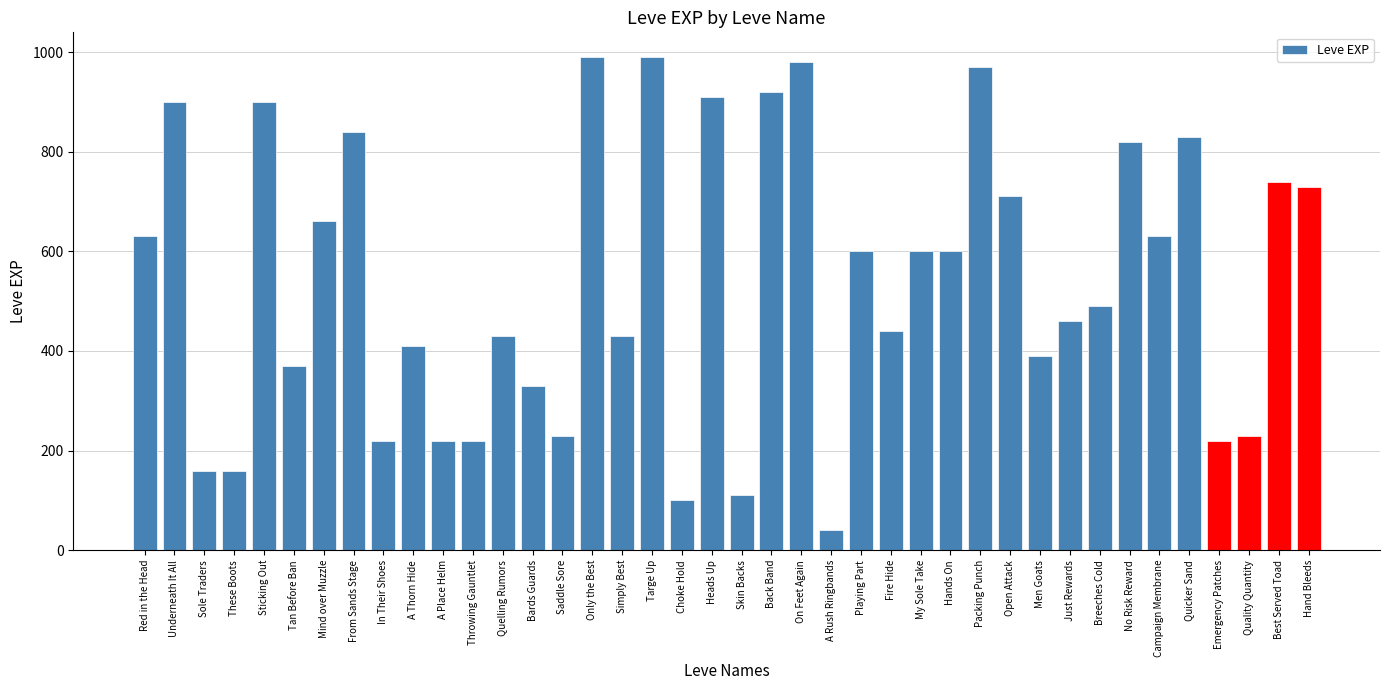

The chart shows a value of 492 at Tan Before Ban. True or false?

False